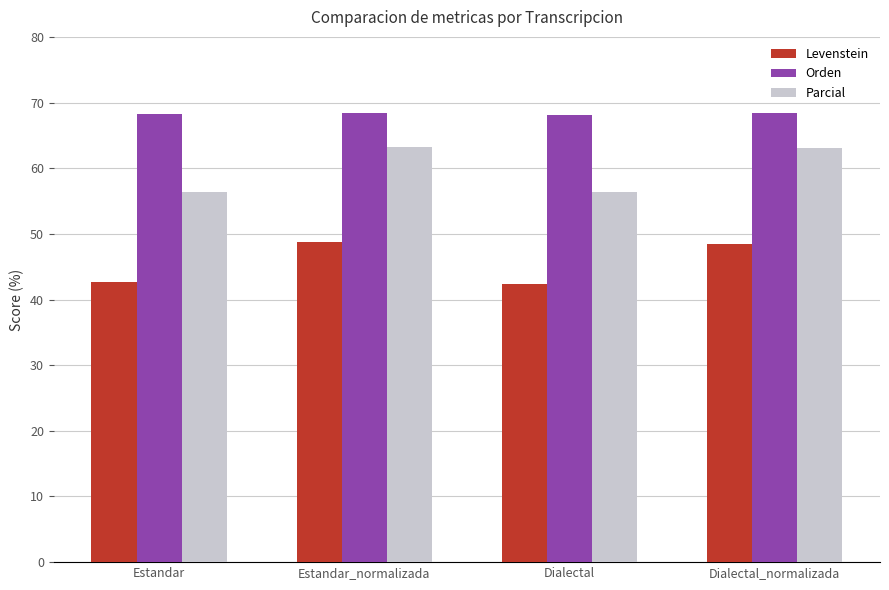

What is the total value across all series at Estandar_normalizada?

180.4